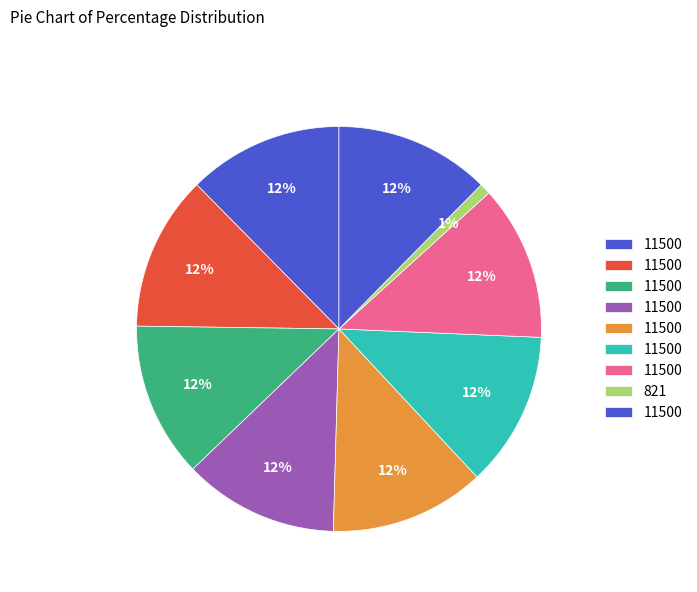

How many slices are in this pie chart?

9